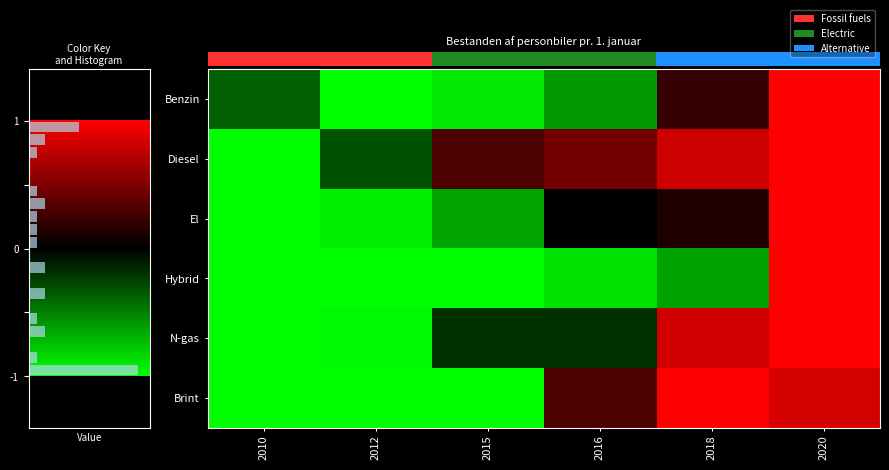

Reading left to right, extract all data points from this chart.

row_0: 2010=-0.4	2012=-1.0	2015=-0.9	2016=-0.6	2018=0.2	2020=1.0
row_1: 2010=-1.0	2012=-0.3	2015=0.3	2016=0.5	2018=0.8	2020=1.0
row_2: 2010=-1.0	2012=-0.9	2015=-0.6	2016=0.0	2018=0.1	2020=1.0
row_3: 2010=-1.0	2012=-1.0	2015=-1.0	2016=-0.9	2018=-0.6	2020=1.0
row_4: 2010=-1.0	2012=-1.0	2015=-0.2	2016=-0.2	2018=0.8	2020=1.0
row_5: 2010=-1.0	2012=-1.0	2015=-1.0	2016=0.3	2018=1.0	2020=0.8